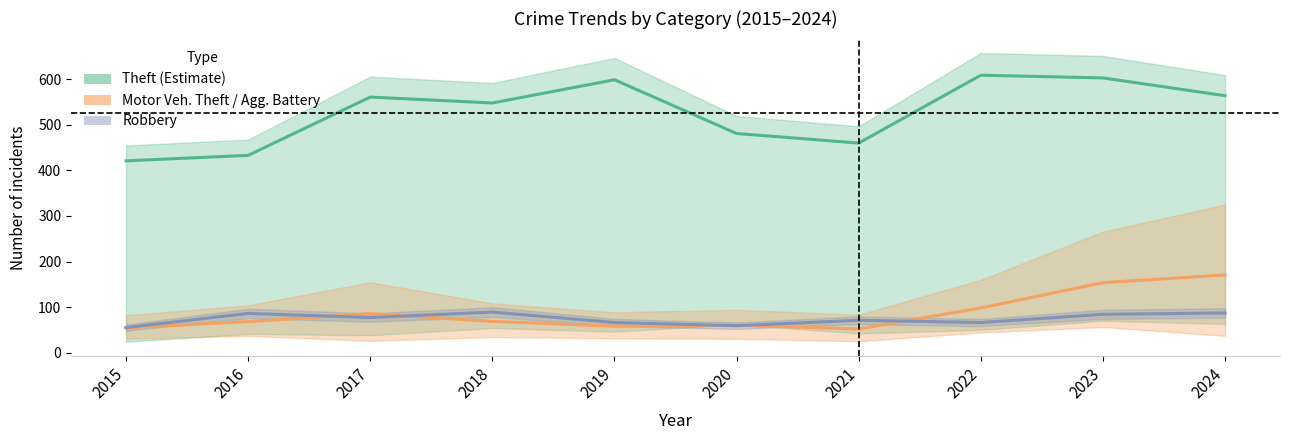

Where does the Robbery series first go above 77?

2016